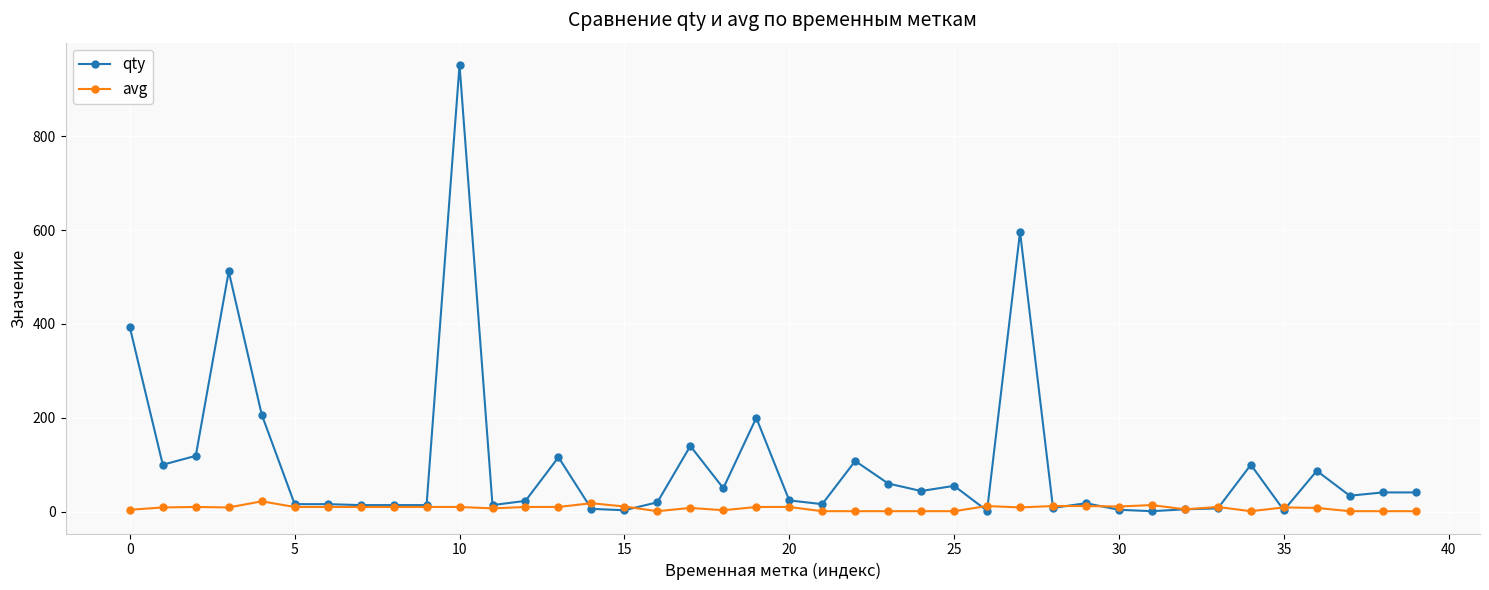

Rank the series by their maximum value, from highest to lowest.

qty, avg